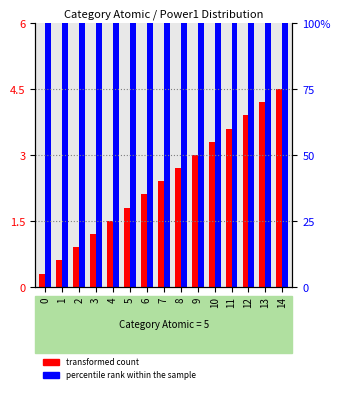

What is the sum of all transformed count values?

36.0